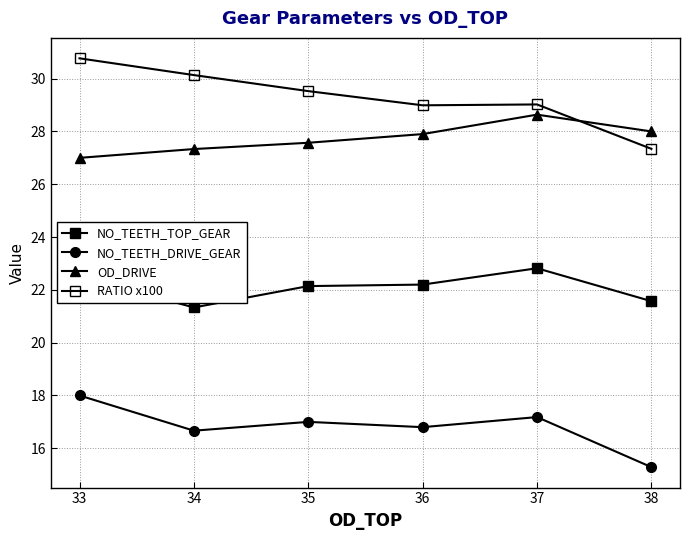

Is this an area chart (filled region under the line)?

No